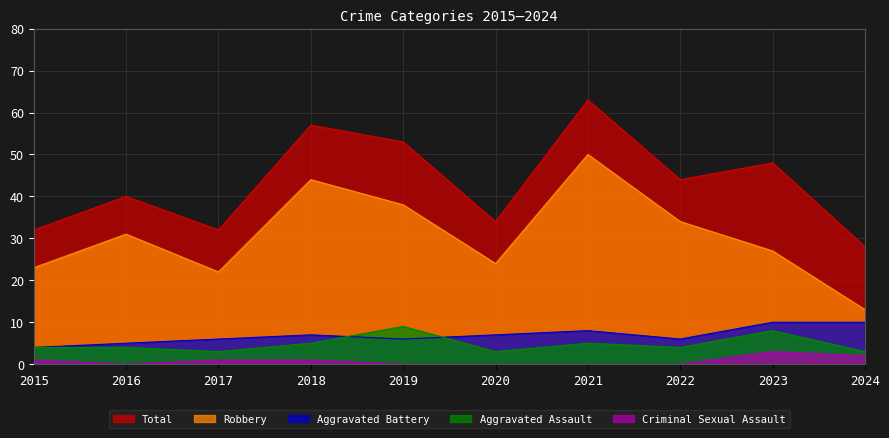

At which label does Total reach its peak?

2021